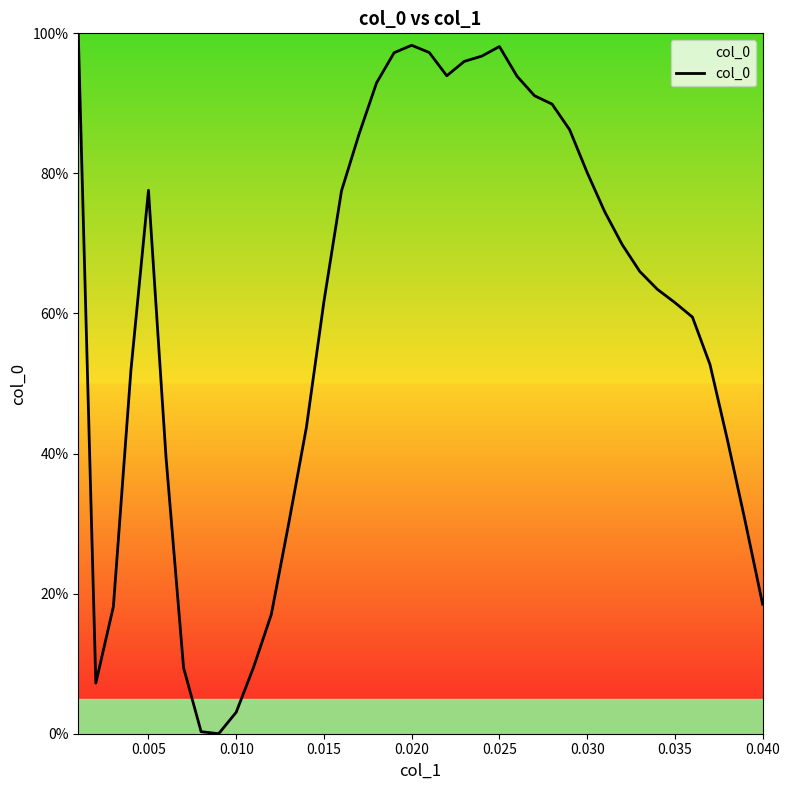

How many lines are shown in the chart?

1